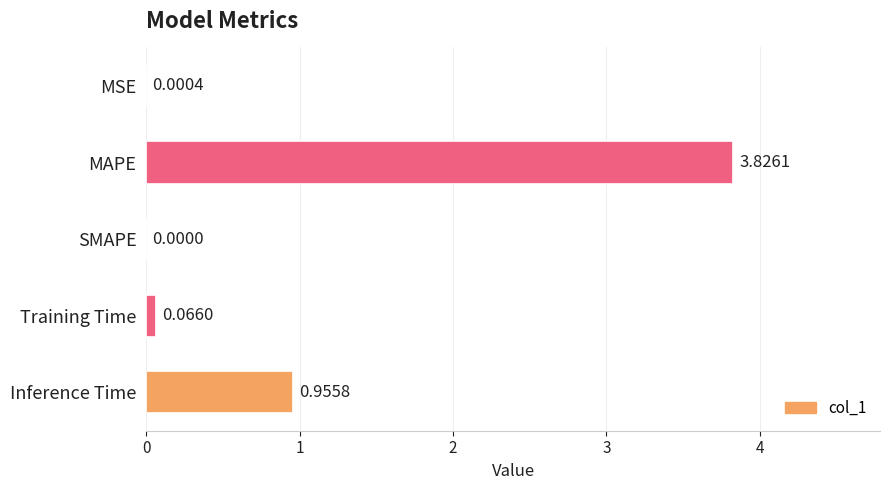

Where is the data nearest to the value 1?

Inference Time